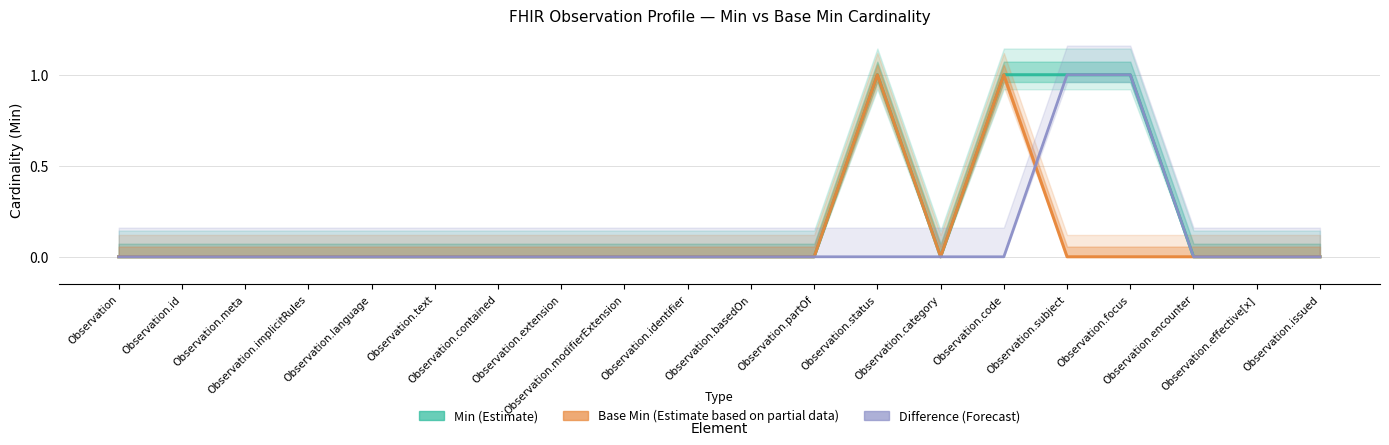

At Observation.status, list the series in order from largest to smallest.

Min (Estimate), Base Min (Partial Estimate), Difference (Forecast)